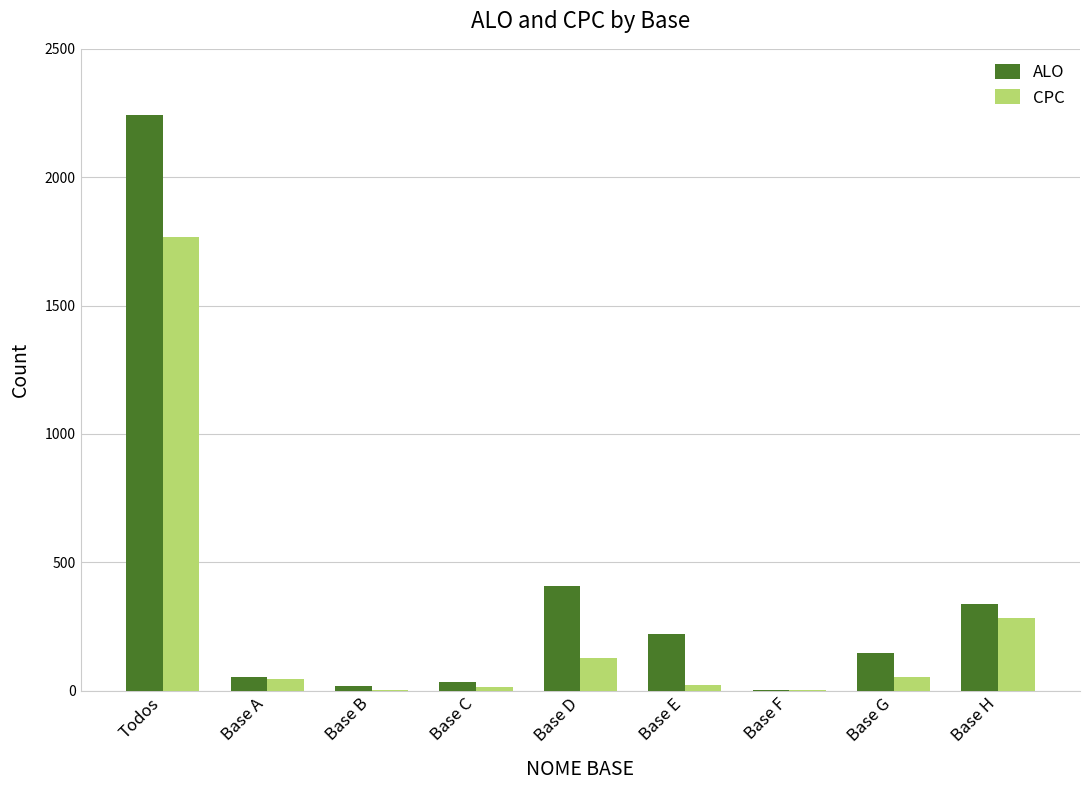

What is the highest value of the ALO series?

2244